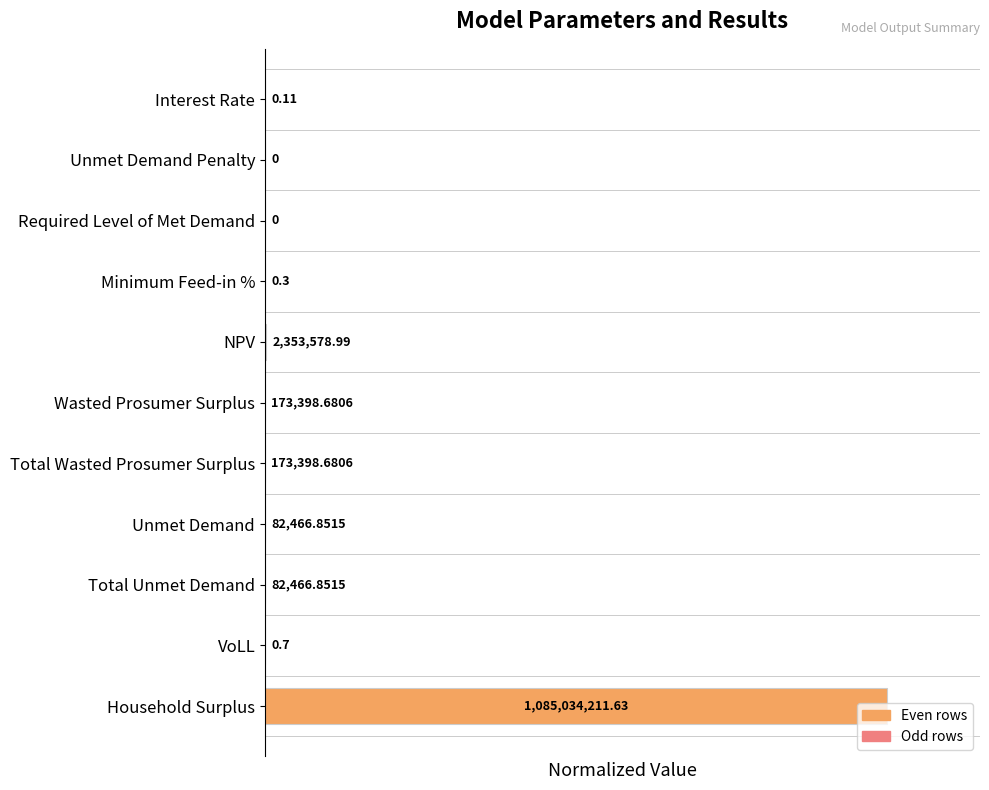

List the labels in order of value, smallest first.

Unmet Demand Penalty, Required Level of Met Demand, Interest Rate, Minimum Feed-in %, VoLL, Unmet Demand, Total Unmet Demand, Wasted Prosumer Surplus, Total Wasted Prosumer Surplus, NPV, Household Surplus